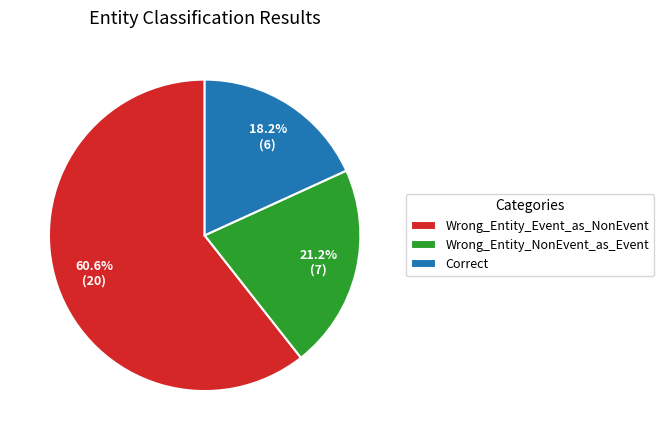

To the nearest percent, what is the average slice percentage?

33%